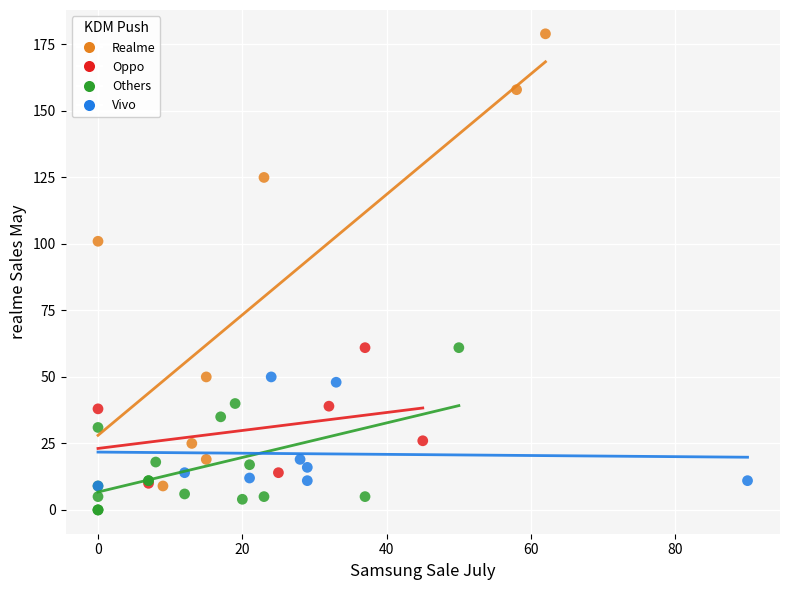

What are all the series names shown in the legend?

Realme, Oppo, Others, Vivo